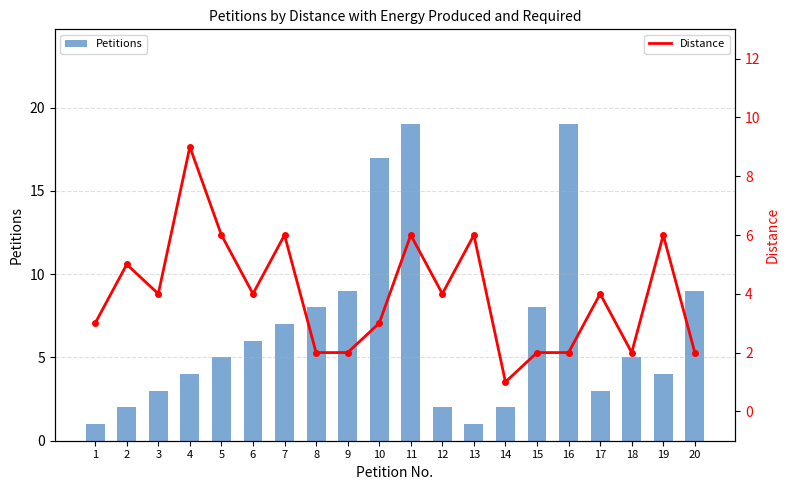

What are all the series names shown in the legend?

Petitions, Distance